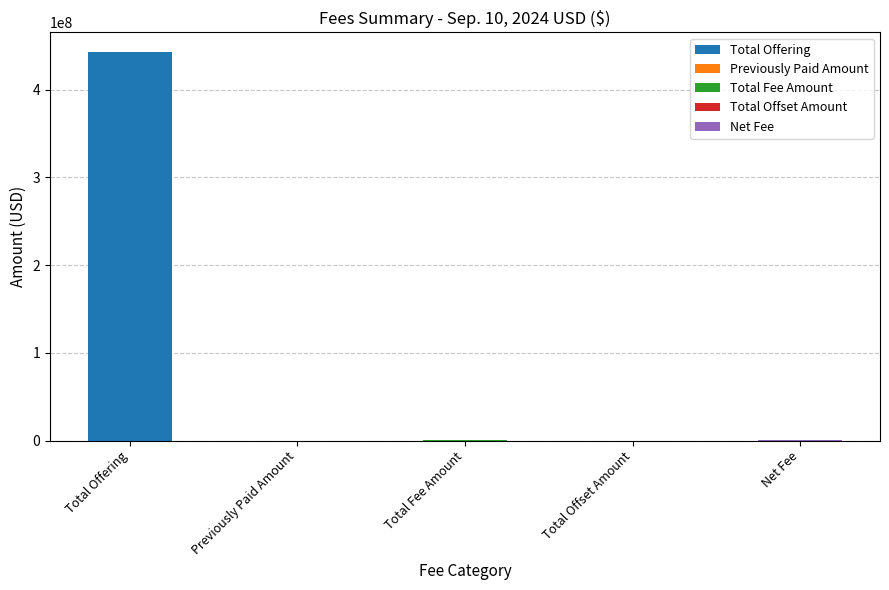

True or false: the data shows 65441.1 at Total Fee Amount.

True